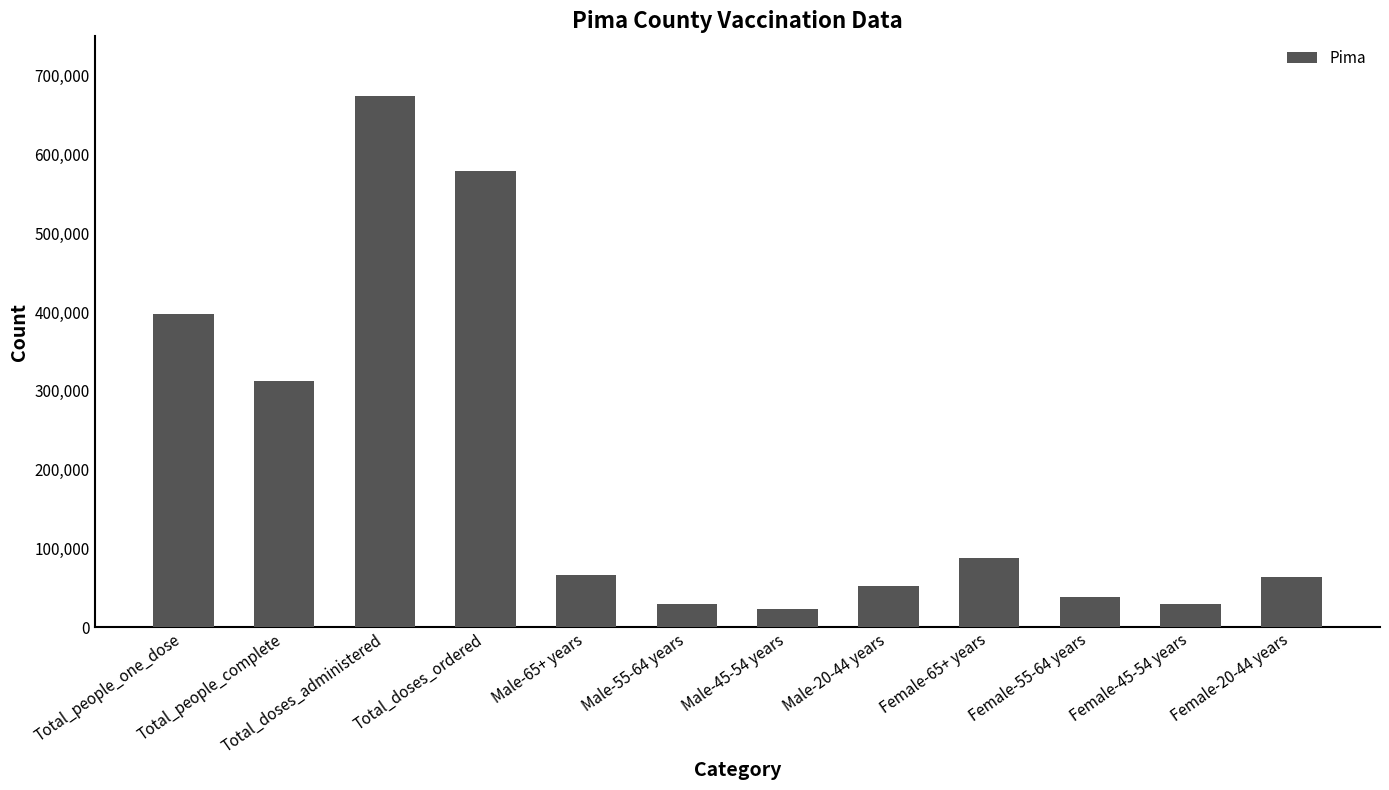

At which label is the value closest to 348353?

Total_people_complete